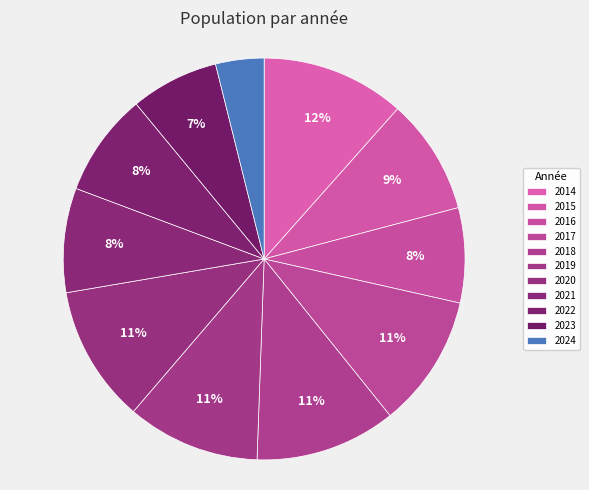

How many slices are in this pie chart?

11